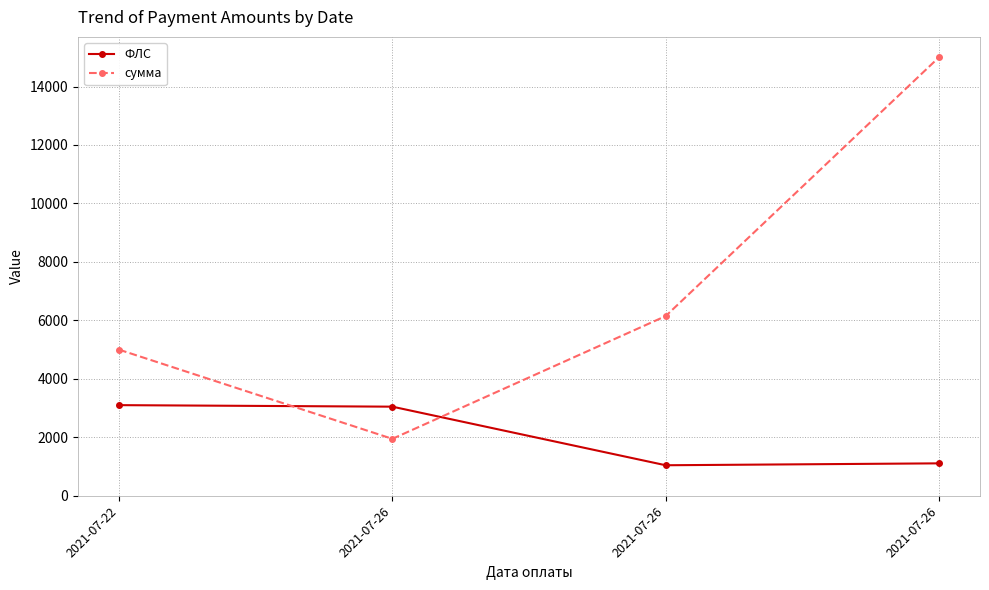

What is the sum of all сумма values?

28097.9